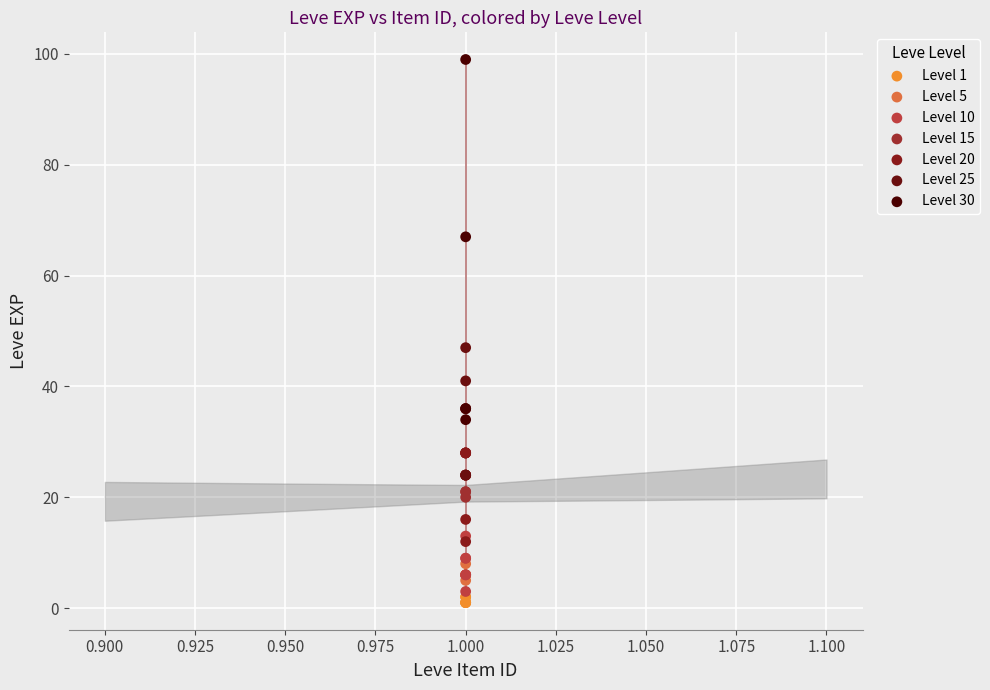

What are all the series names shown in the legend?

Level 1, Level 5, Level 10, Level 15, Level 20, Level 25, Level 30